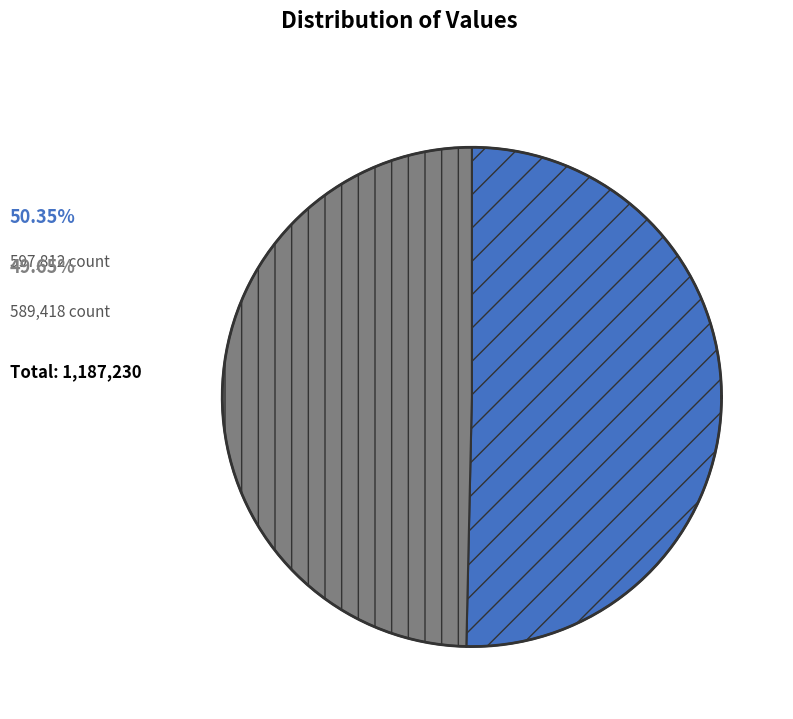

To the nearest percent, what is the combined percentage of 江上蚤发柬游府江同年 and 舟次驼驴病中冒雨迅发柬梁湘园参戎?

100%